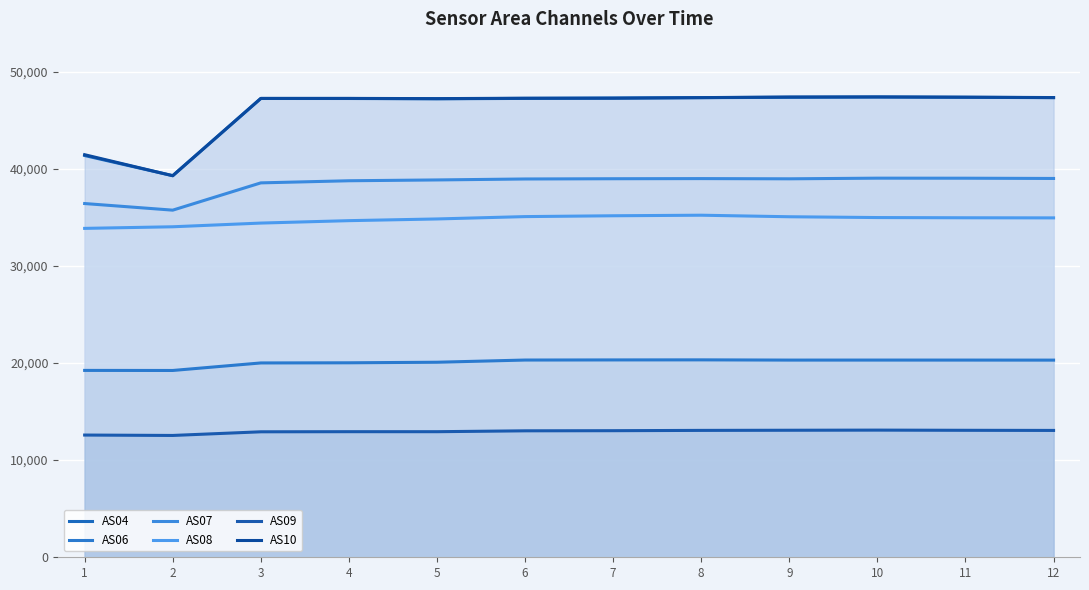

Reading left to right, list all the values displayed in this chart.

AS04: 41352	39280	47225	47223	47193	47232	47273	47311	47342	47374	47346	47310
AS06: 19235	19228	20003	20018	20076	20302	20314	20321	20297	20299	20298	20294
AS07: 36411	35730	38538	38756	38840	38939	38964	38978	38956	39023	39018	38992
AS08: 33854	34019	34400	34649	34824	35066	35152	35209	35051	34968	34945	34934
AS09: 12581	12540	12916	12927	12926	13017	13030	13061	13075	13089	13070	13057
AS10: 41437	39274	47233	47233	47209	47252	47252	47312	47380	47386	47360	47319